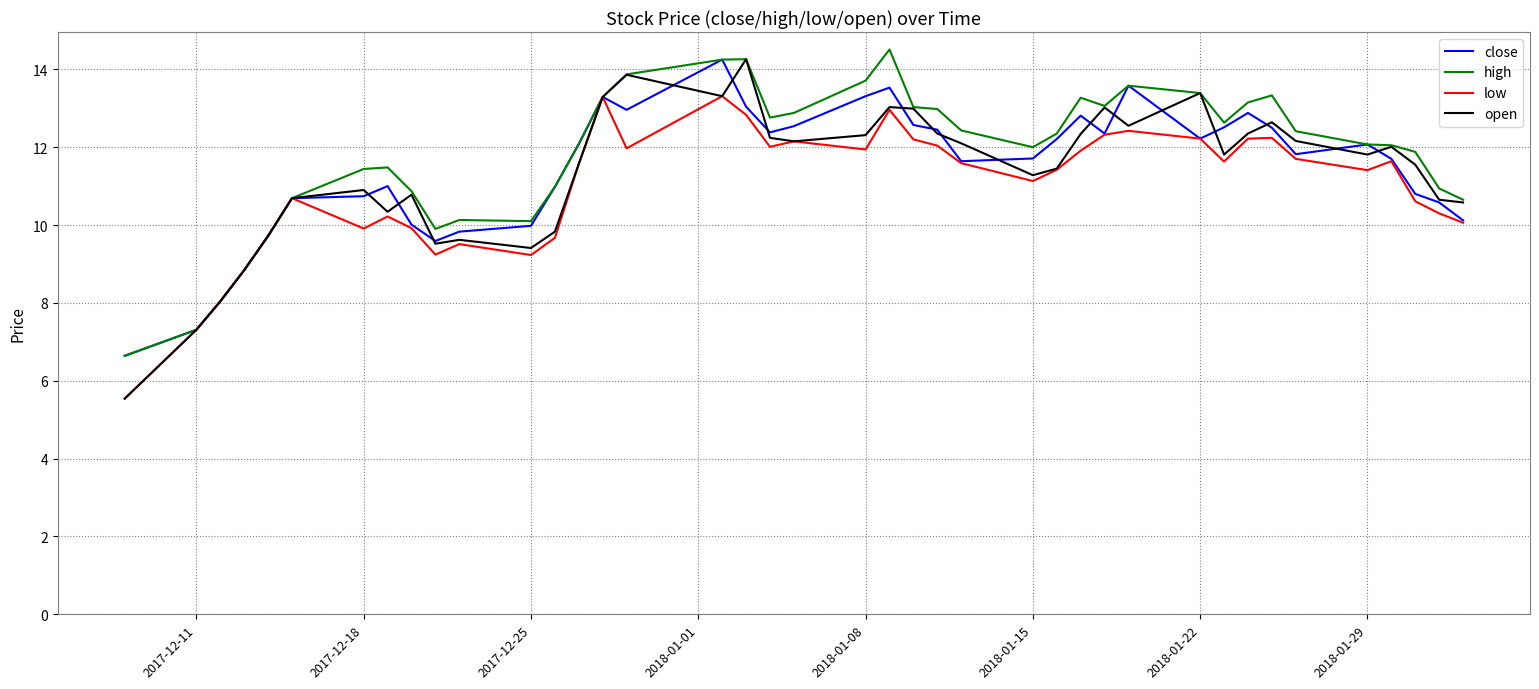

What is the maximum value for high?

14.5